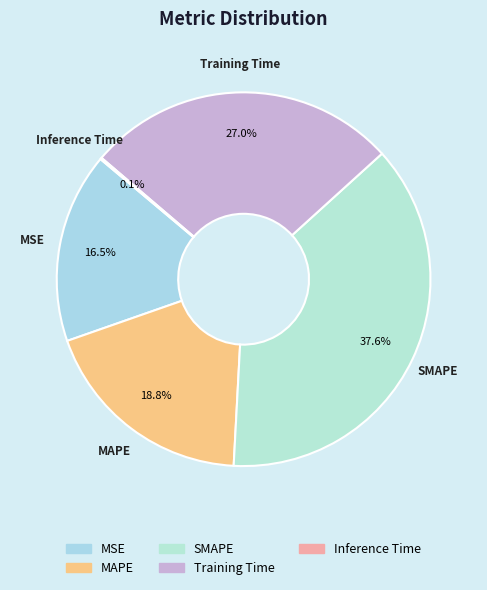

Does any single category account for the majority?

No